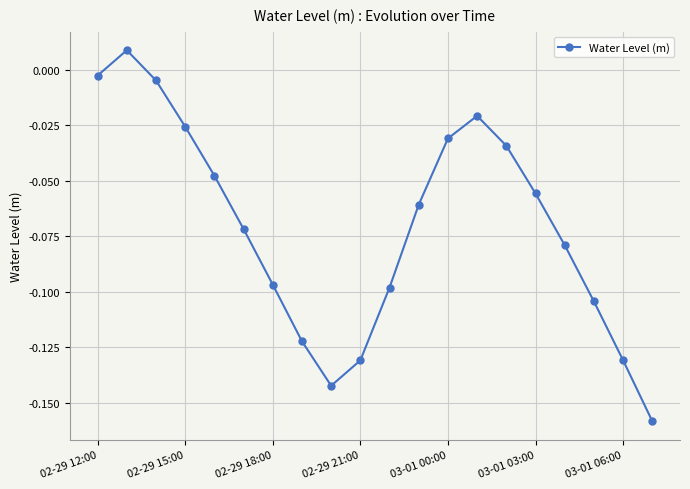

What is the sum of all values?

-1.4